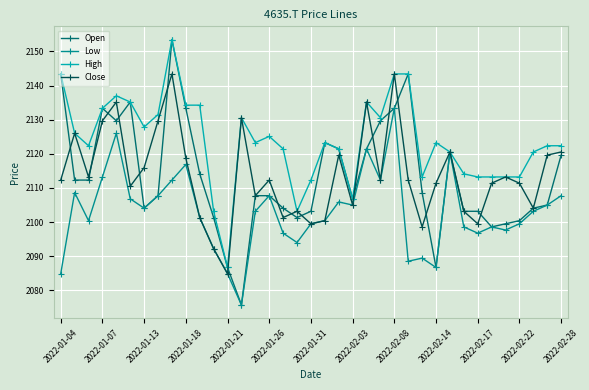

Which series has the widest spread of values?

Open